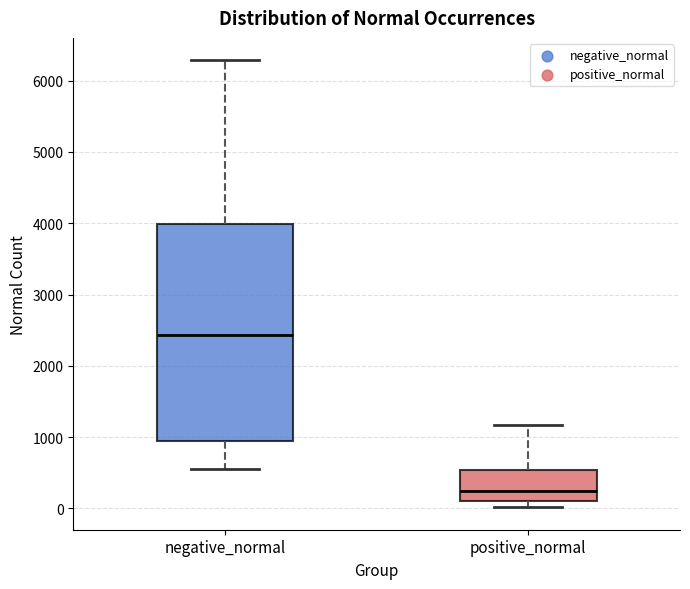

Where does the median line of the box for negative_normal sit on the y-axis? The values are not printed on the chart, so give them approximately, as read against the axis.

2400